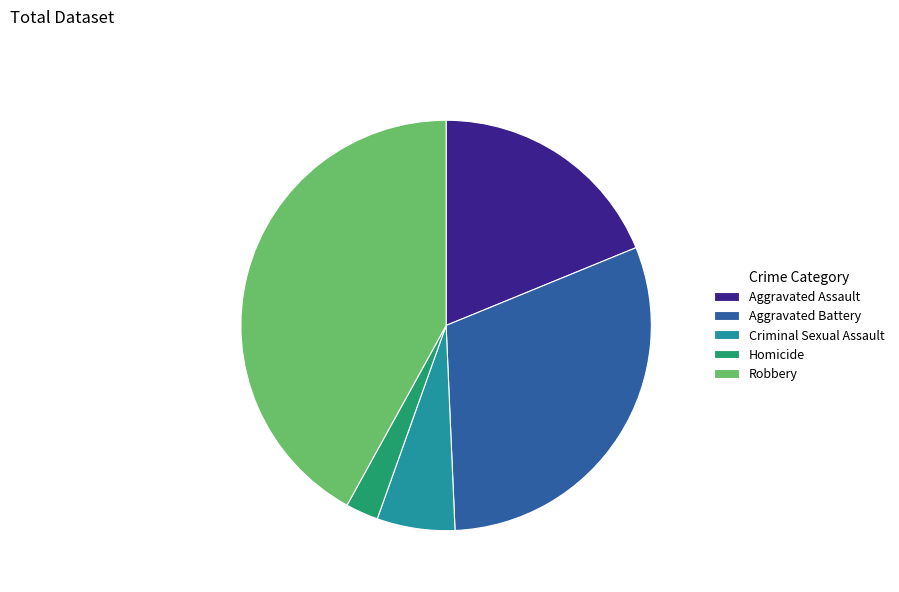

How many slices are in this pie chart?

5